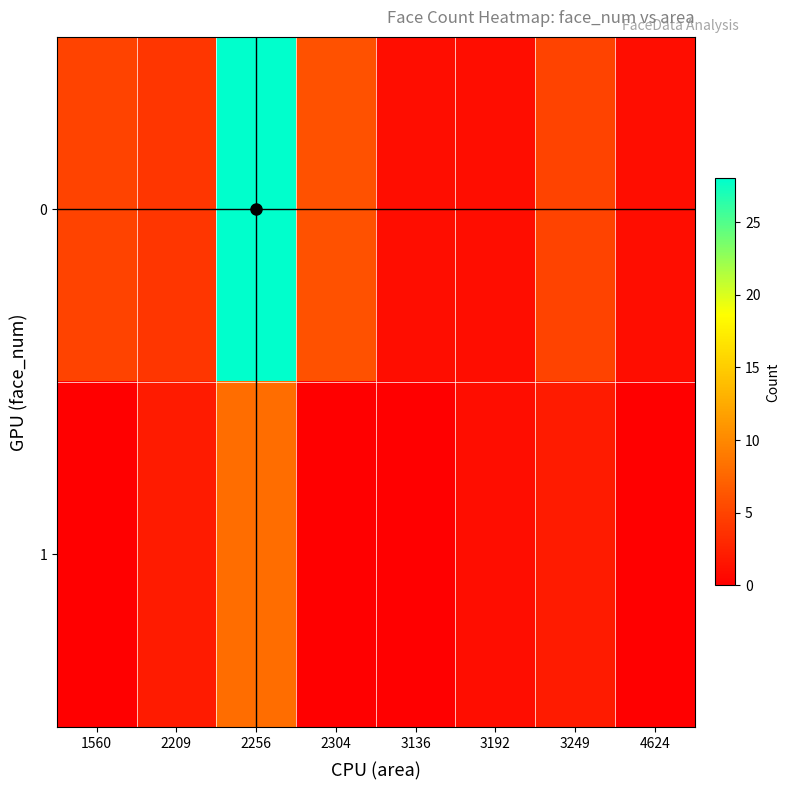

How many data points does each series have?

8